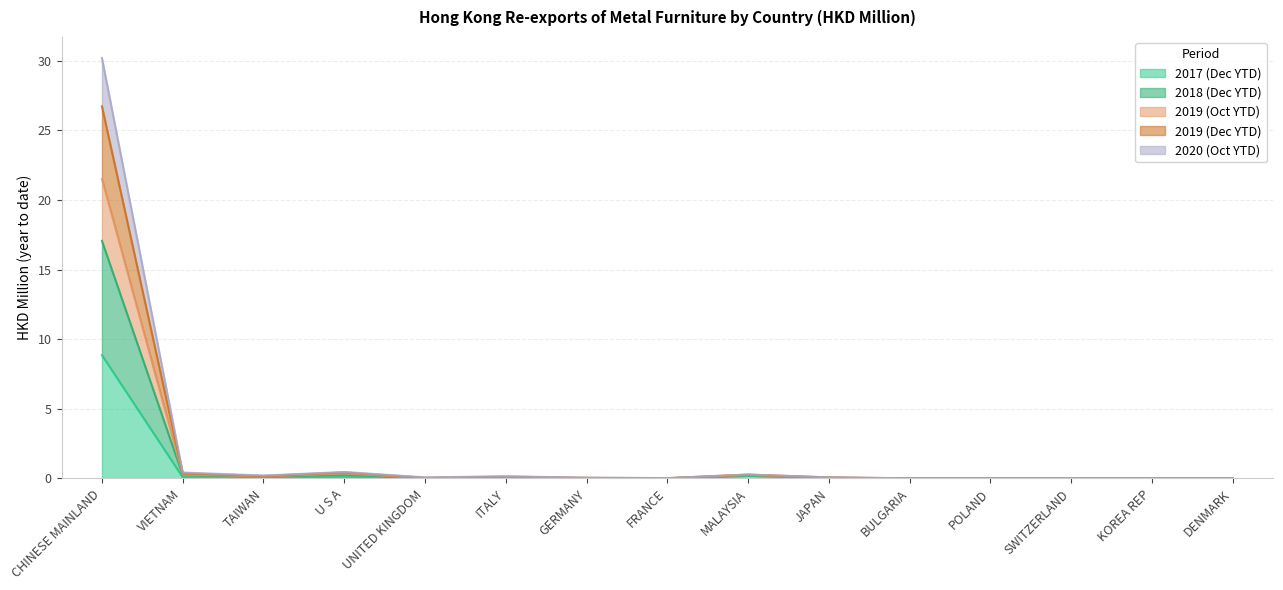

What are all the series names shown in the legend?

2017 (Dec YTD), 2018 (Dec YTD), 2019 (Oct YTD), 2019 (Dec YTD), 2020 (Oct YTD)